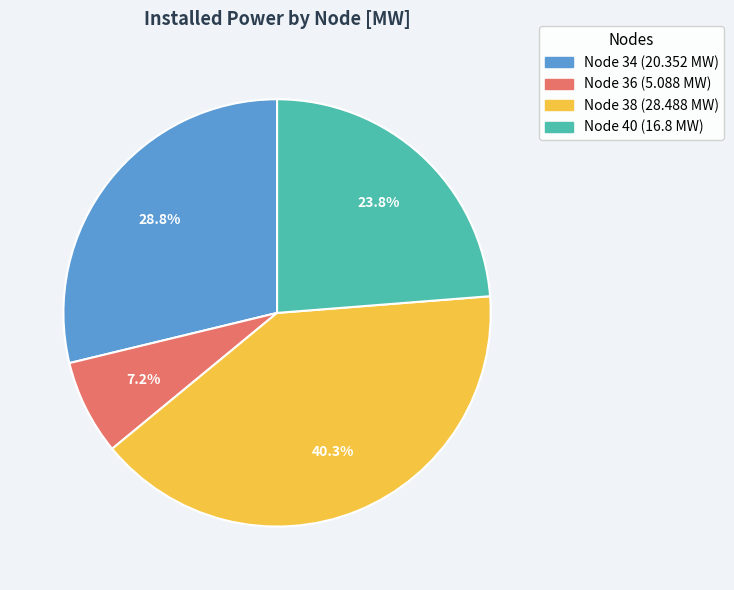

What is the smallest slice in the pie chart?

Node 36